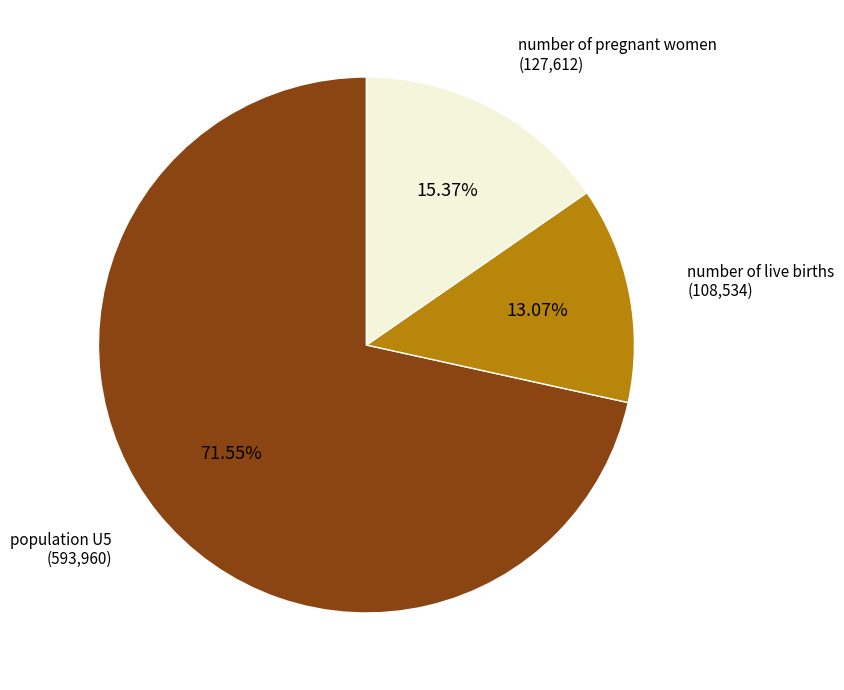

Does any single category account for the majority?

Yes